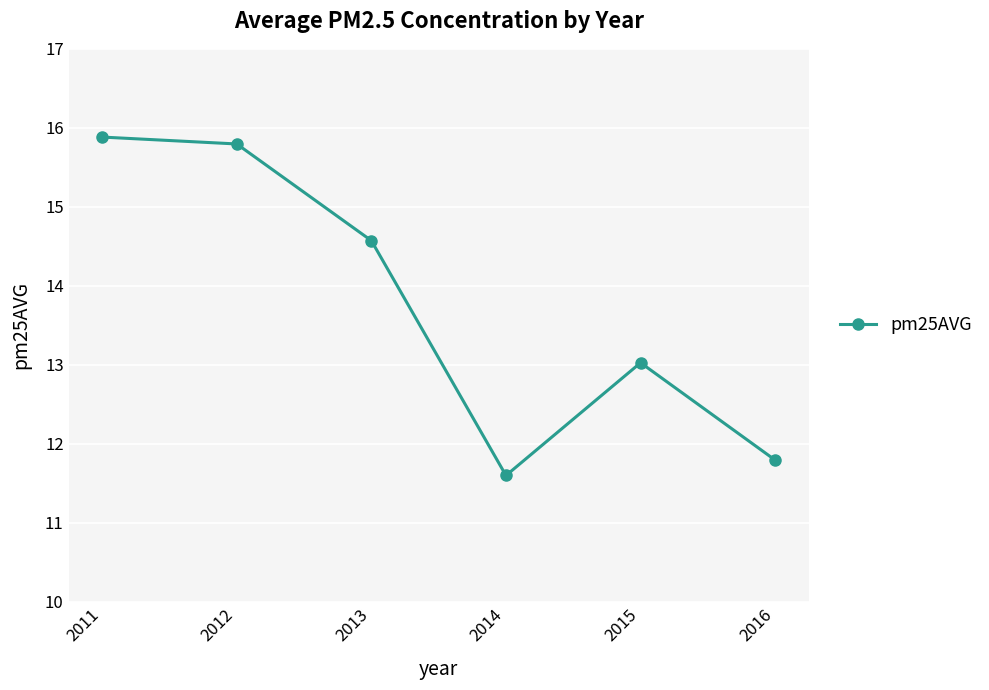

What is the value of the 5th point from the left?

13.0